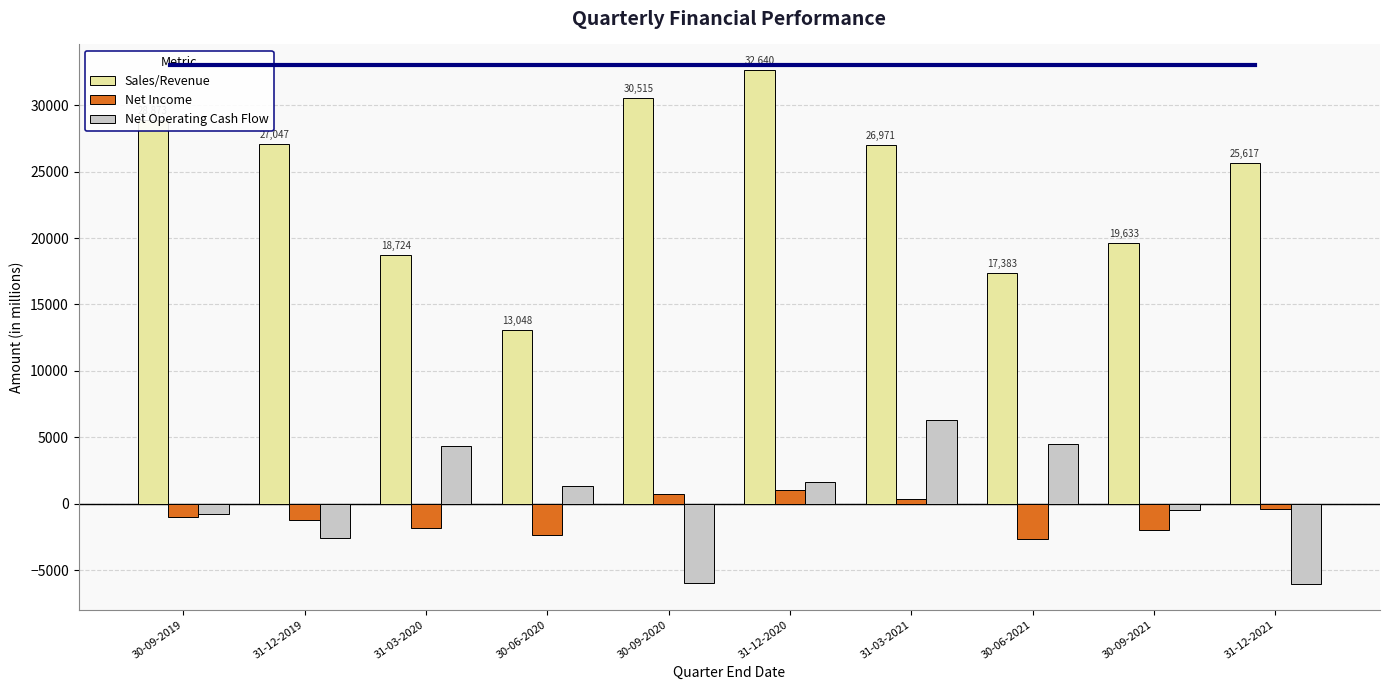

Is it true that Net Operating Cash Flow equals -5982 at 30-09-2020?

True